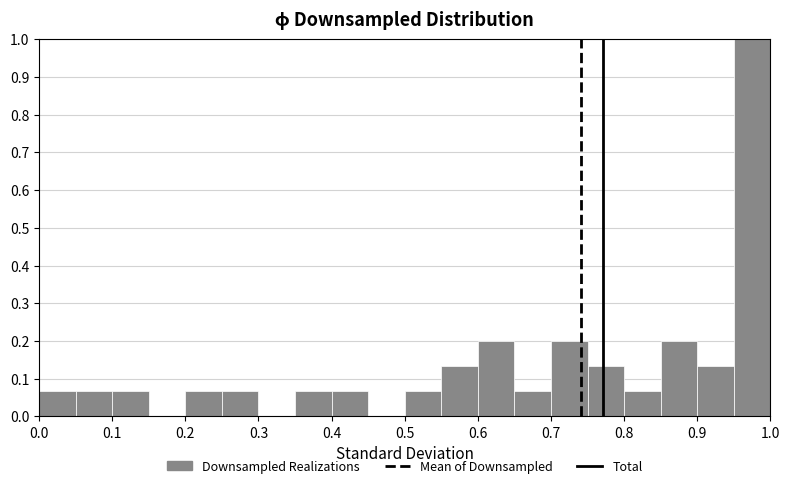

What is the height of the bar covering 0.00 to 0.05 on the x-axis? The values are not printed on the chart, so give them approximately, as read against the axis.

0.07